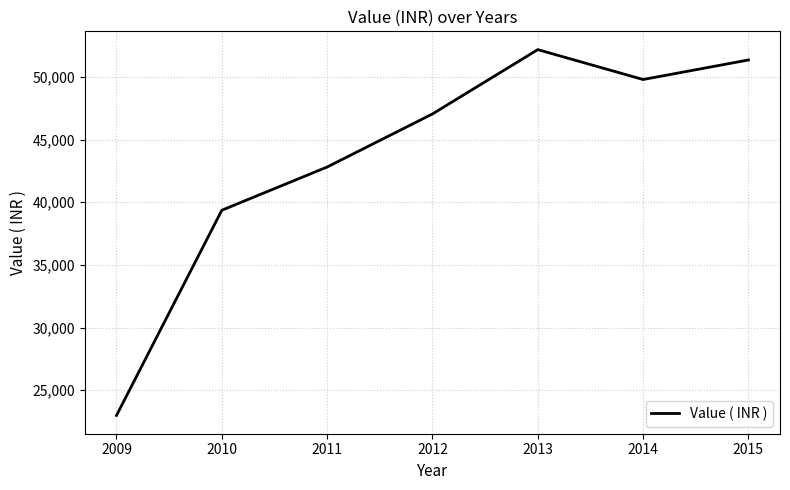

What is the change in value from 2013 to 2015?

-826